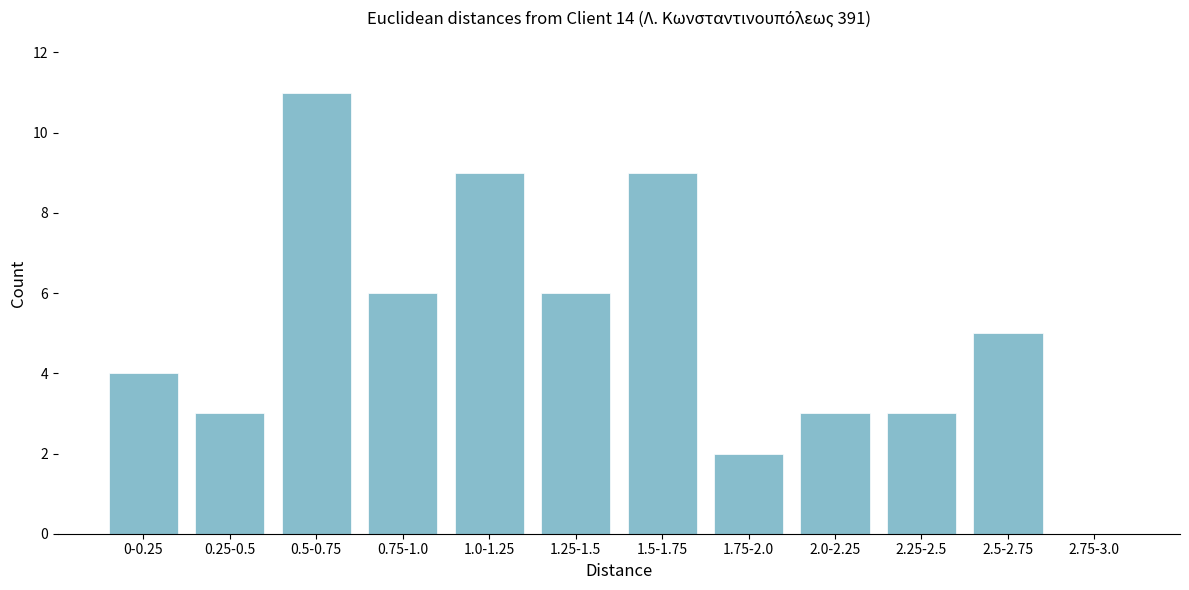

Reading left to right, extract all data points from this chart.

0-0.25=4	0.25-0.5=3	0.5-0.75=11	0.75-1.0=6	1.0-1.25=9	1.25-1.5=6	1.5-1.75=9	1.75-2.0=2	2.0-2.25=3	2.25-2.5=3	2.5-2.75=5	2.75-3.0=0